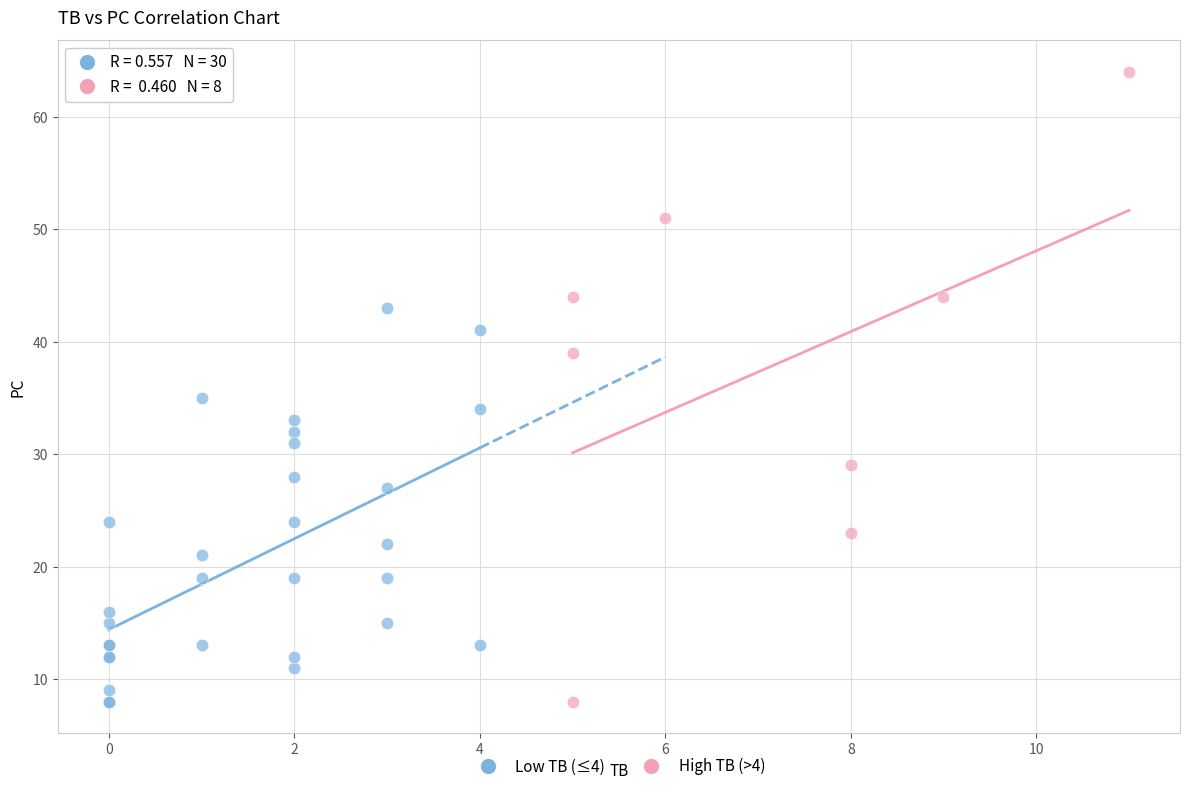

Which series reaches the maximum Y coordinate?

High TB (>4)